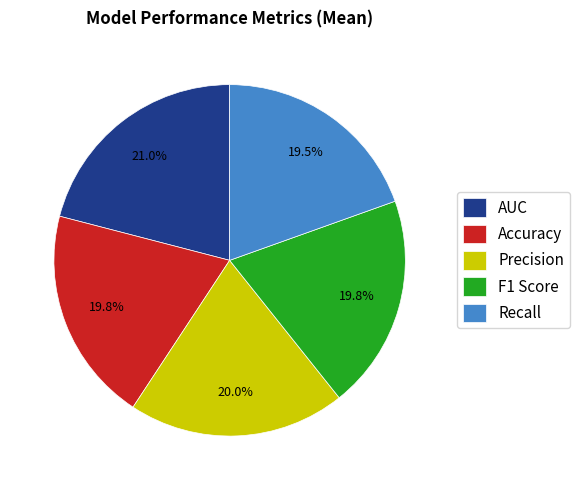

Which slice is the largest?

AUC